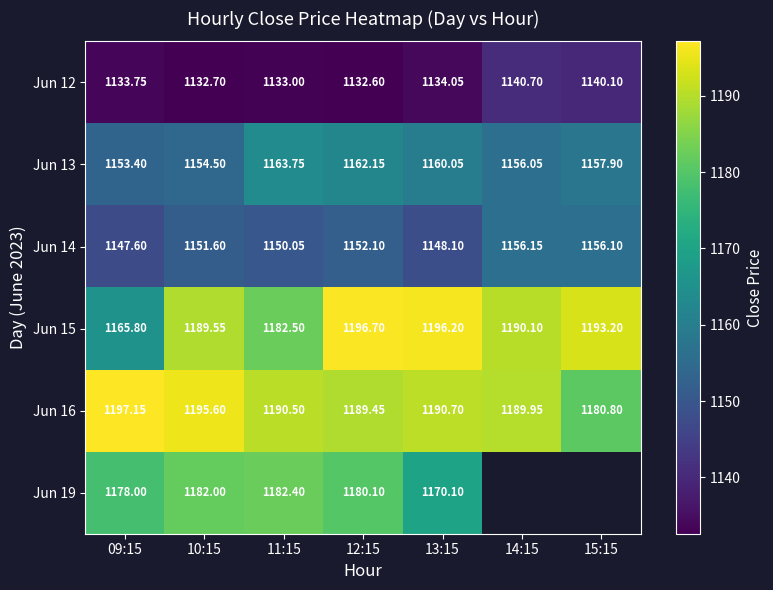

Which category has the lowest value in the Jun 14 series?

09:15